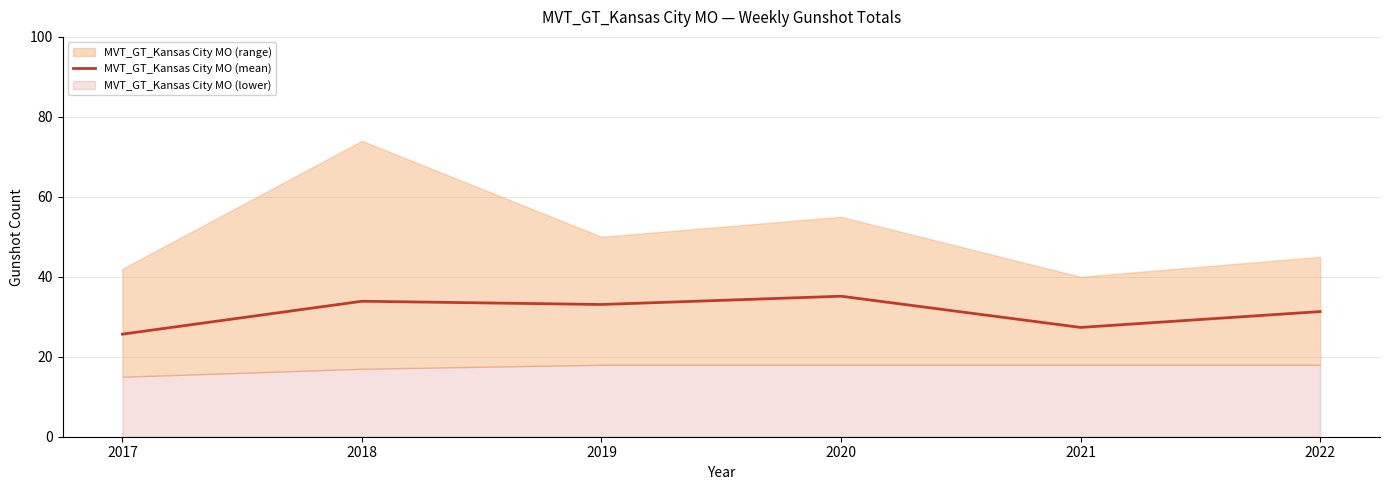

Between 2017 and 2018, which is larger?

2018